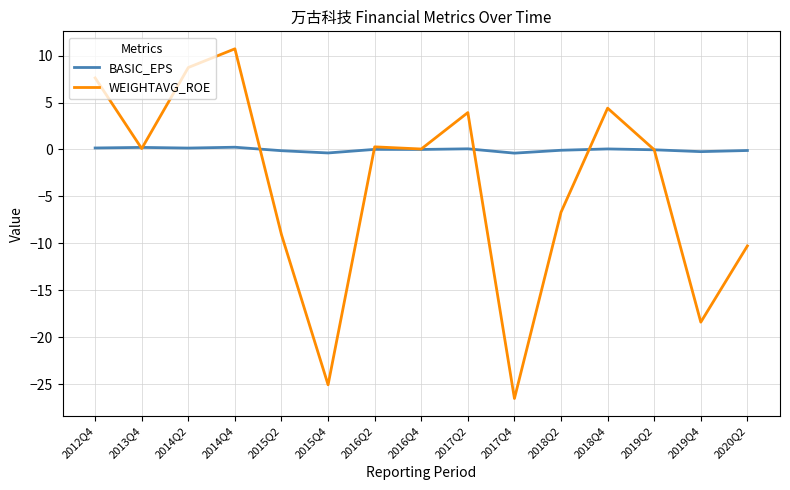

What is the sum of all WEIGHTAVG_ROE values?

-60.2